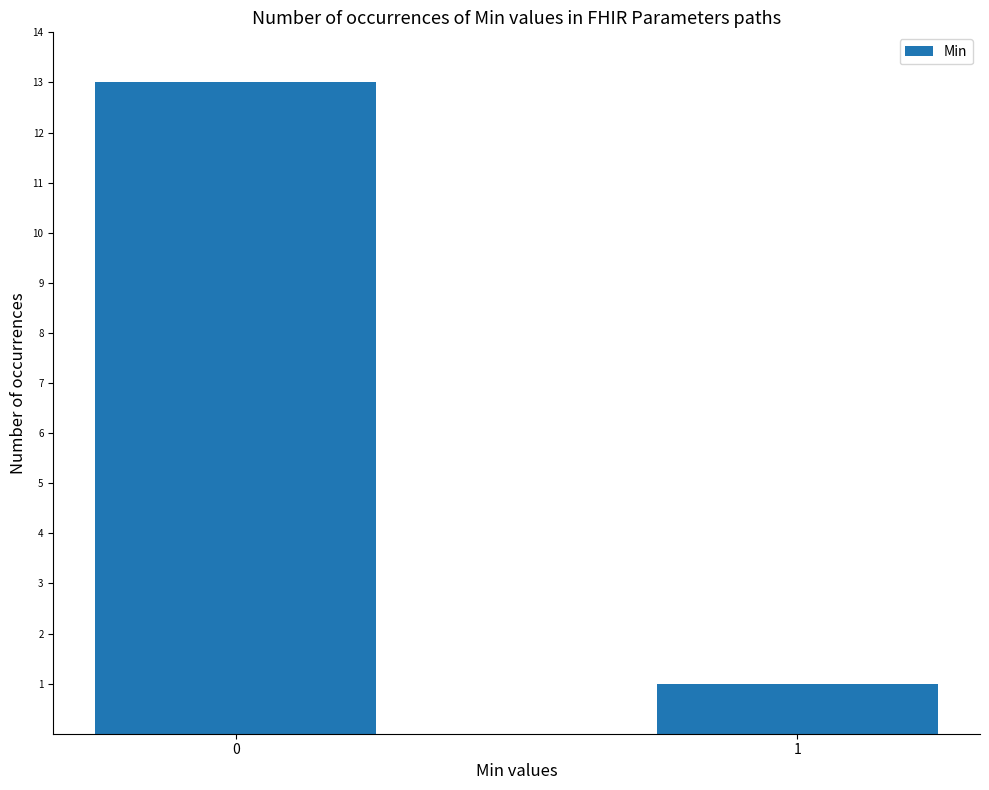

Reading right to left, list all the values displayed in this chart.

1	13